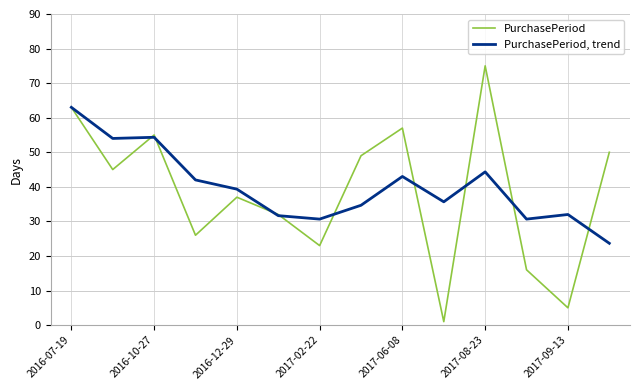

Which series has the widest spread of values?

PurchasePeriod